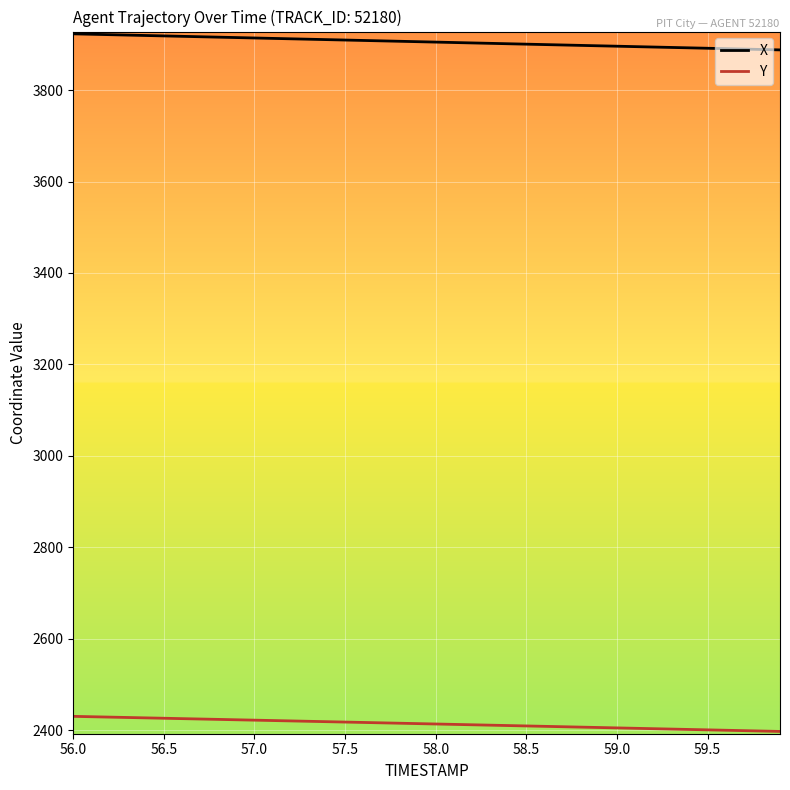

How many lines are shown in the chart?

2